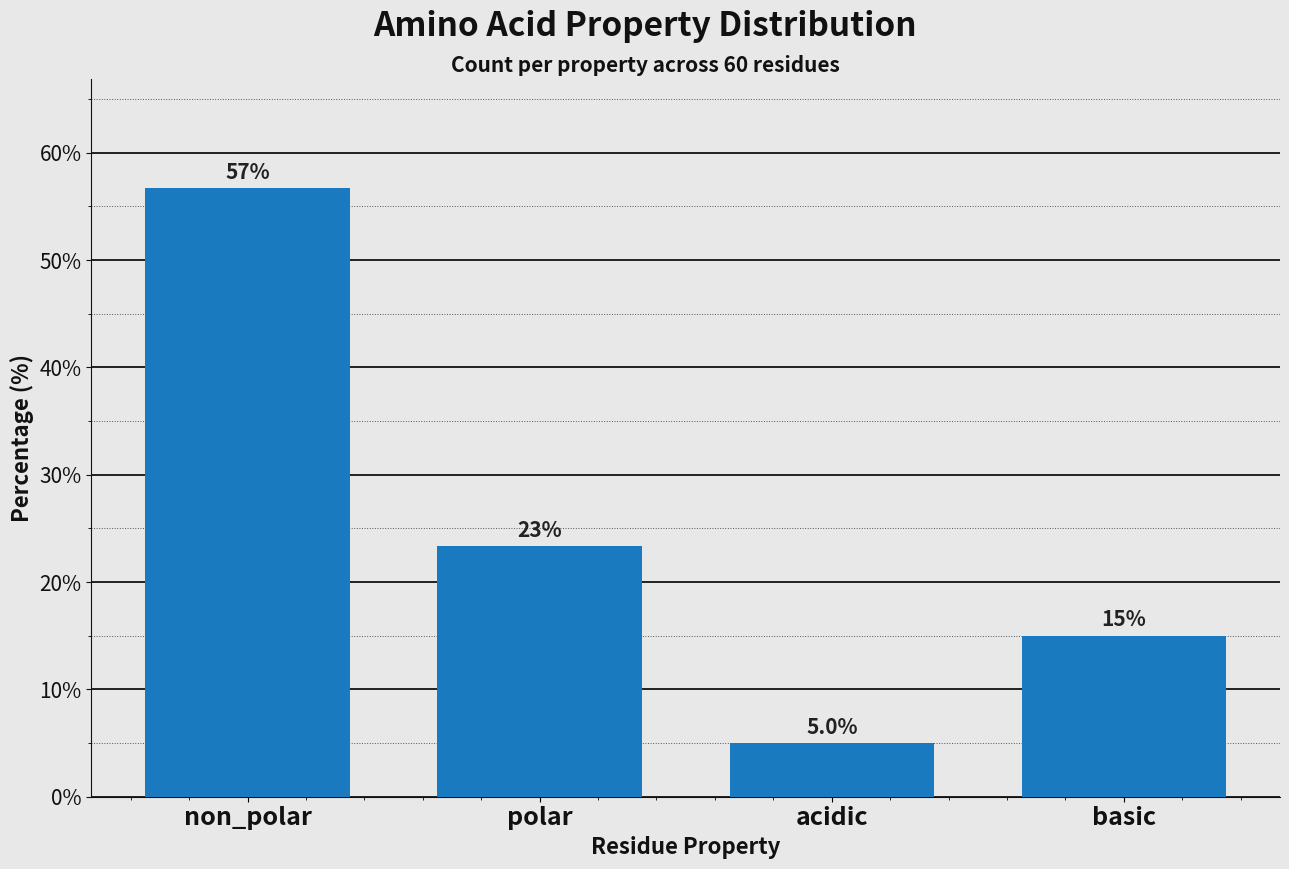

Reading left to right, list all the values displayed in this chart.

56.7	23.3	5.0	15.0